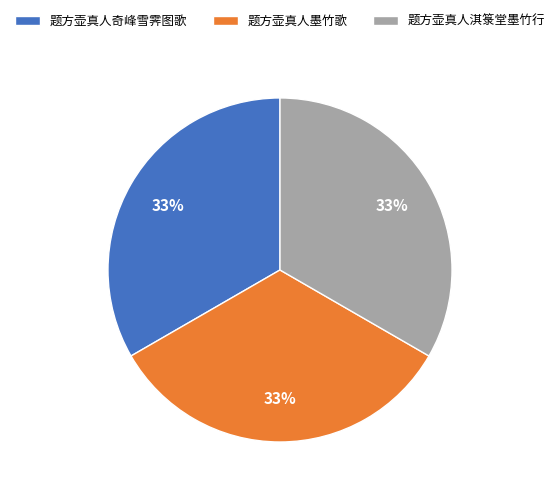

What percentage is the 题方壶真人奇峰雪霁图歌 slice, to the nearest percent?

33%